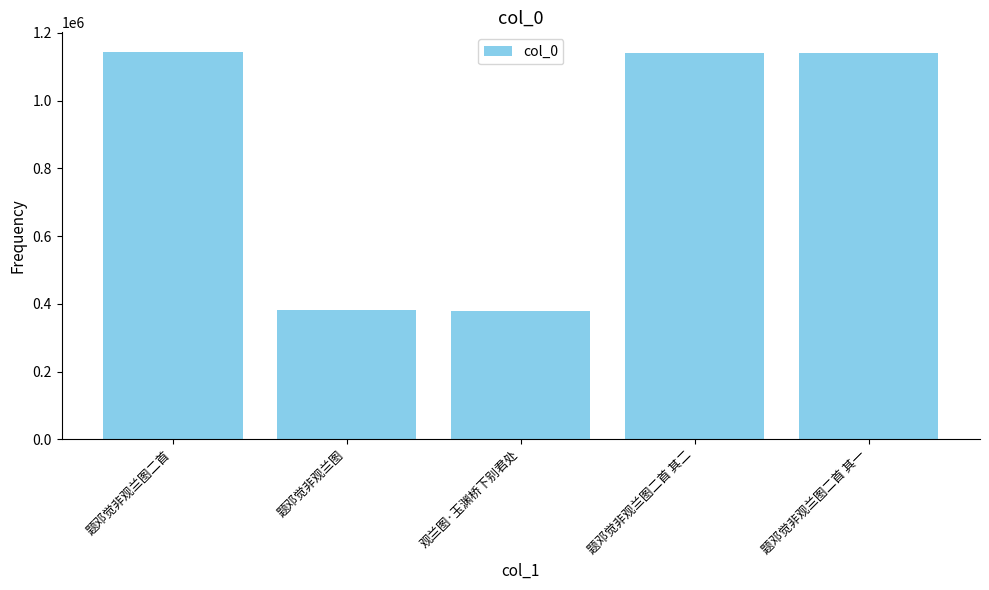

What is the average value?

838039